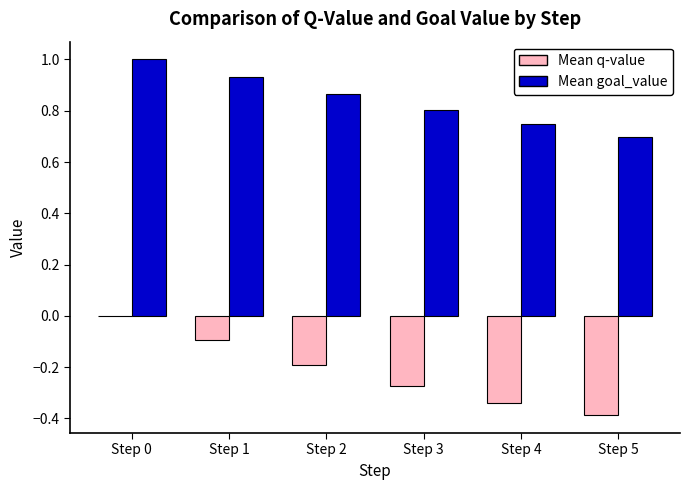

What is the sum of all Mean goal_value values?

5.0